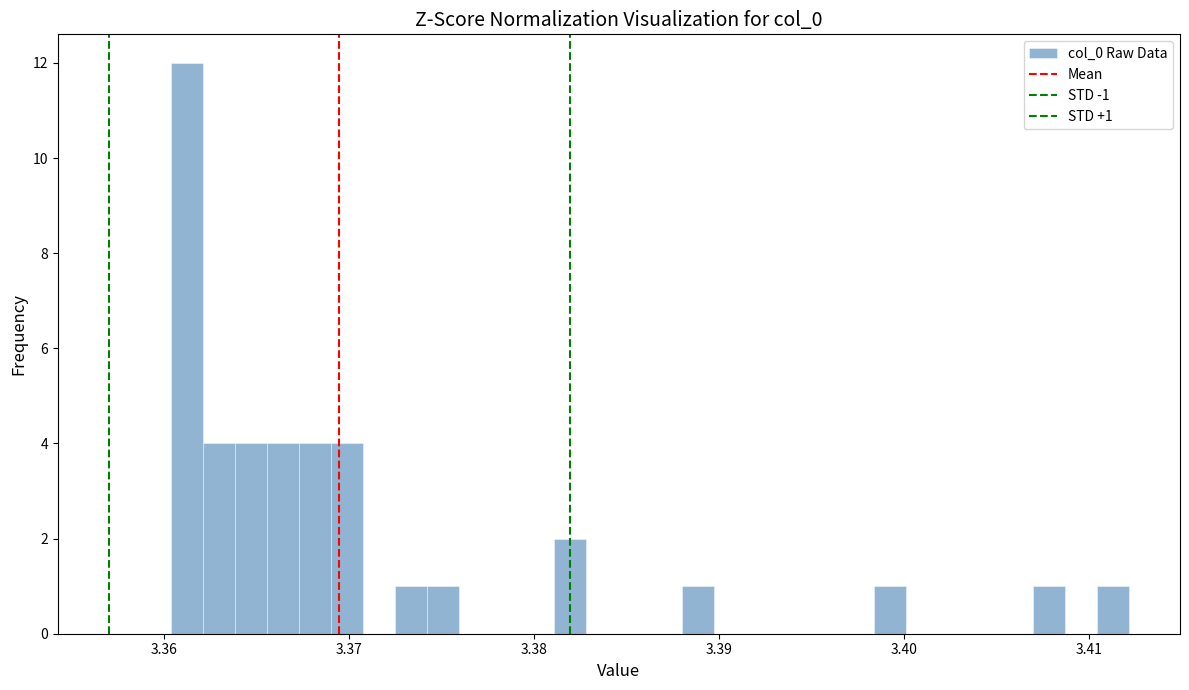

Around what value on the x-axis is the tallest bar? Give the approximate position of its centre, as read against the axis.

3.361